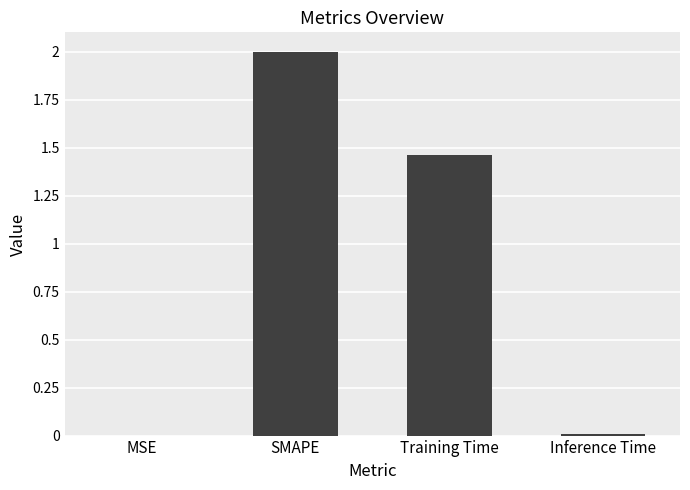

What is the change in value from MSE to SMAPE?

+2.0